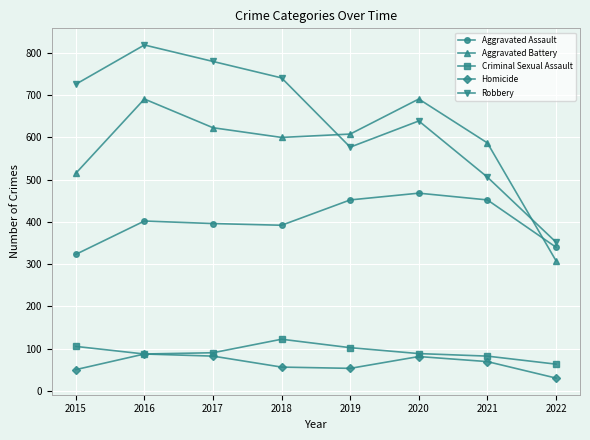

Is it true that Aggravated Battery equals 439 at 2020?

False